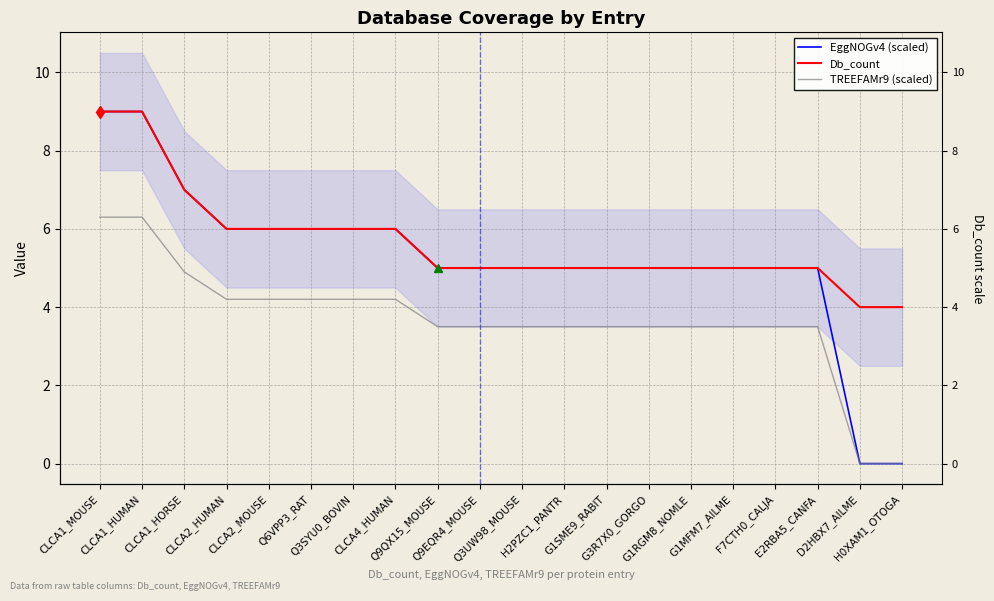

Reading left to right, transcribe all the data shown in this chart.

EggNOGv4 (scaled): 9.0	9.0	7.0	6.0	6.0	6.0	6.0	6.0	5.0	5.0	5.0	5.0	5.0	5.0	5.0	5.0	5.0	5.0	0.0	0.0
Db_count: 9.0	9.0	7.0	6.0	6.0	6.0	6.0	6.0	5.0	5.0	5.0	5.0	5.0	5.0	5.0	5.0	5.0	5.0	4.0	4.0
TREEFAMr9 (scaled): 6.3	6.3	4.9	4.2	4.2	4.2	4.2	4.2	3.5	3.5	3.5	3.5	3.5	3.5	3.5	3.5	3.5	3.5	0.0	0.0